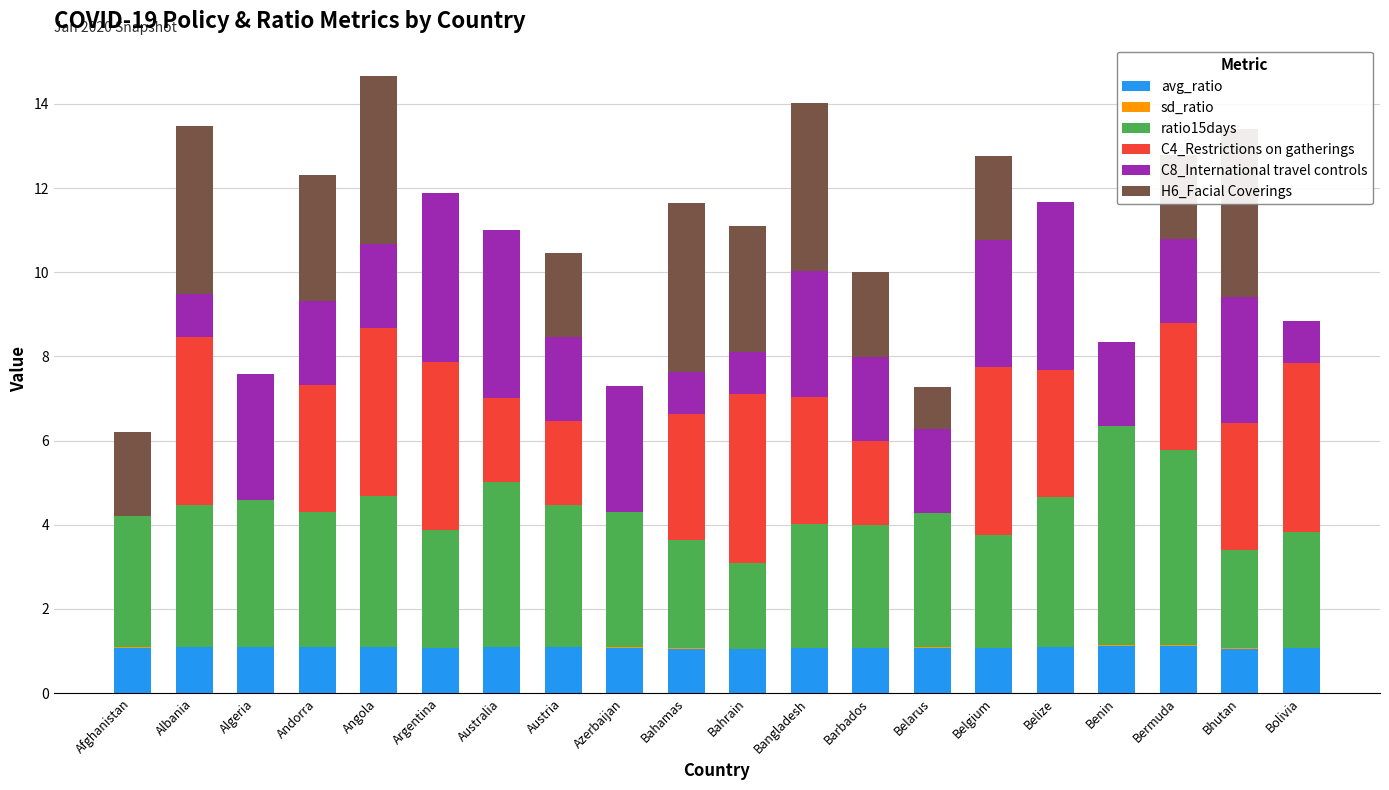

What is the label of the 6th bar from the left?

Argentina